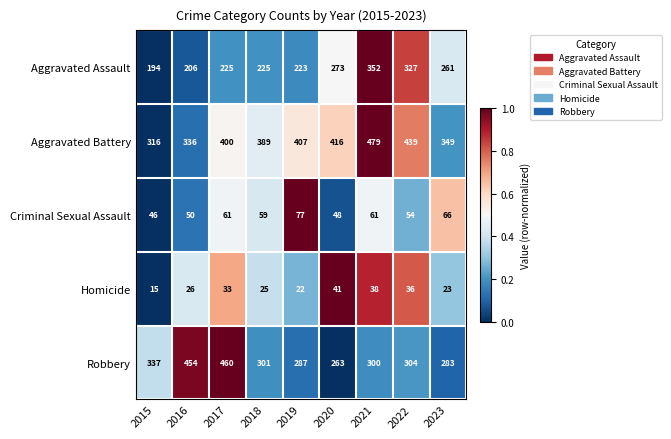

At which category is the sum across all series the highest?

2021